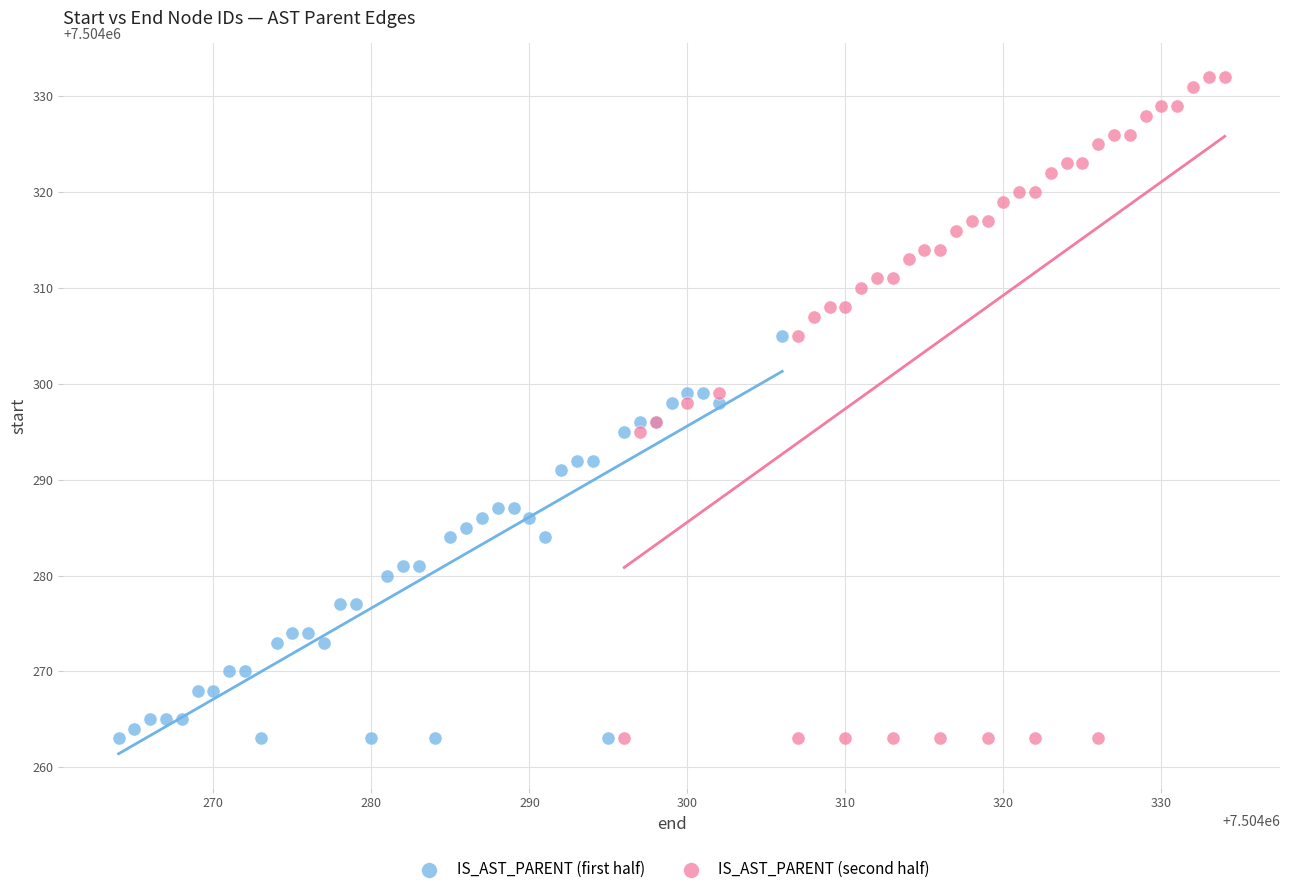

Which series reaches the maximum Y coordinate?

IS_AST_PARENT (second half)